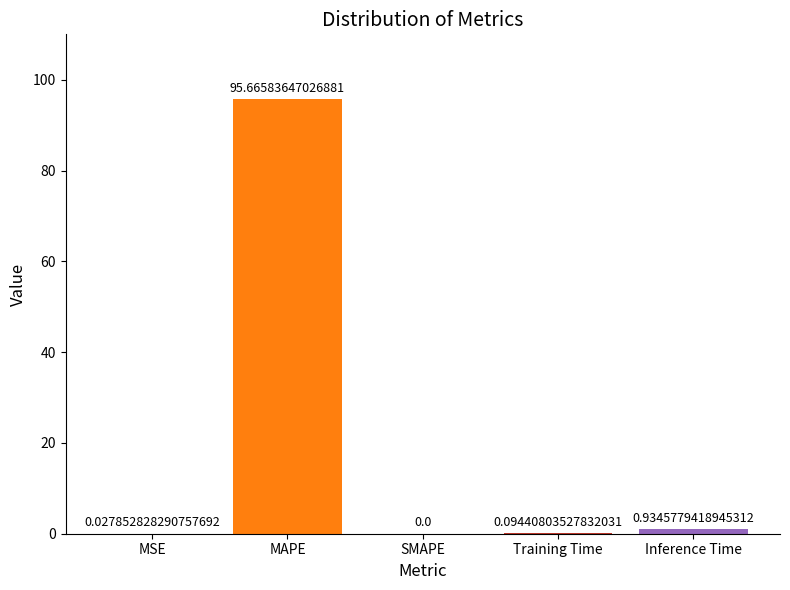

Are the bars horizontal?

No